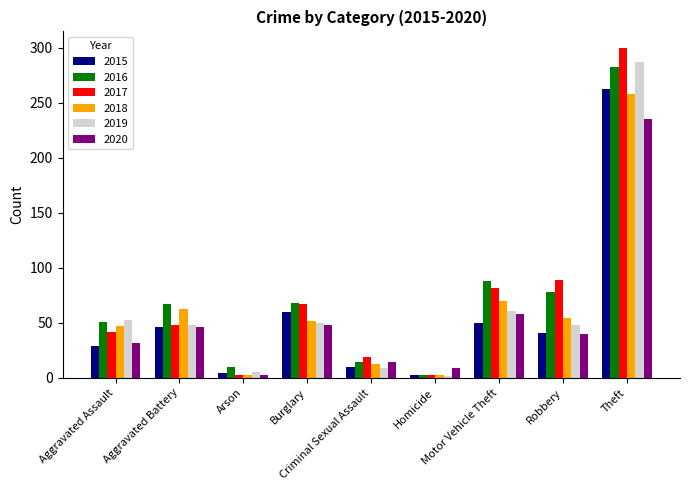

What is the maximum value for 2016?

283